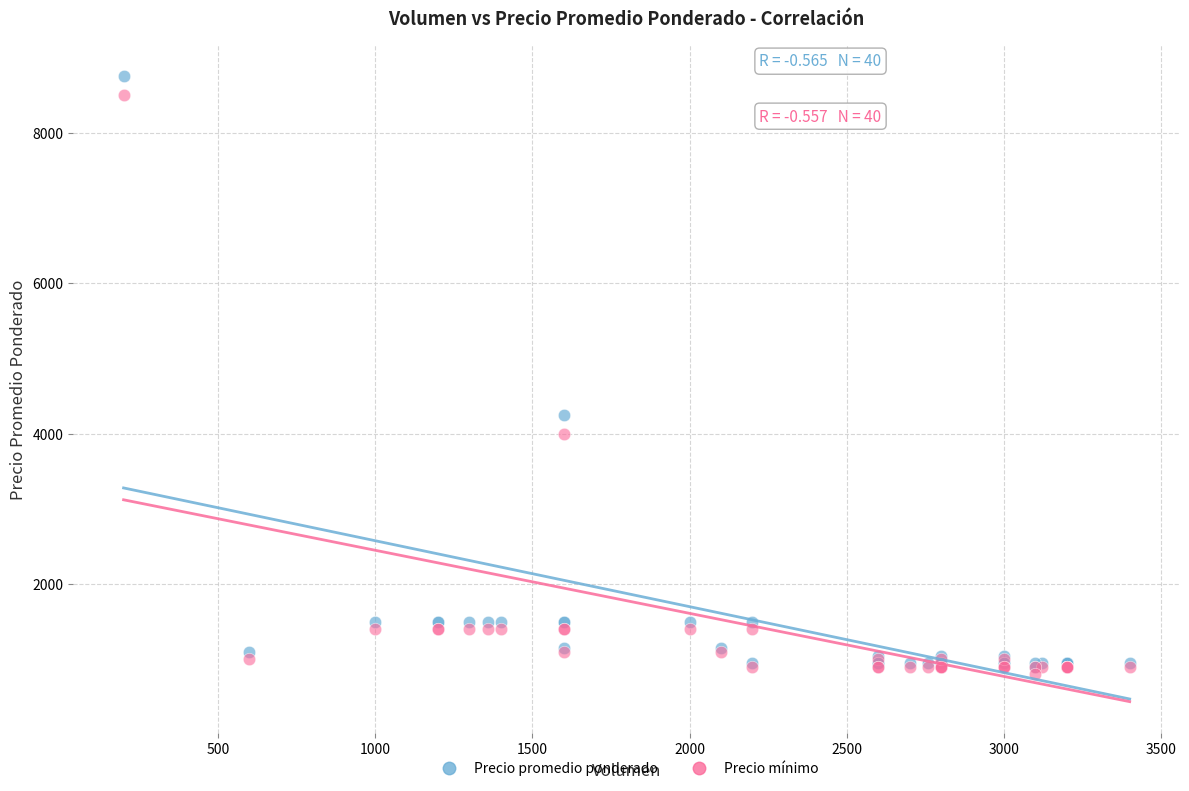

Which series reaches the maximum Y coordinate?

Precio promedio ponderado